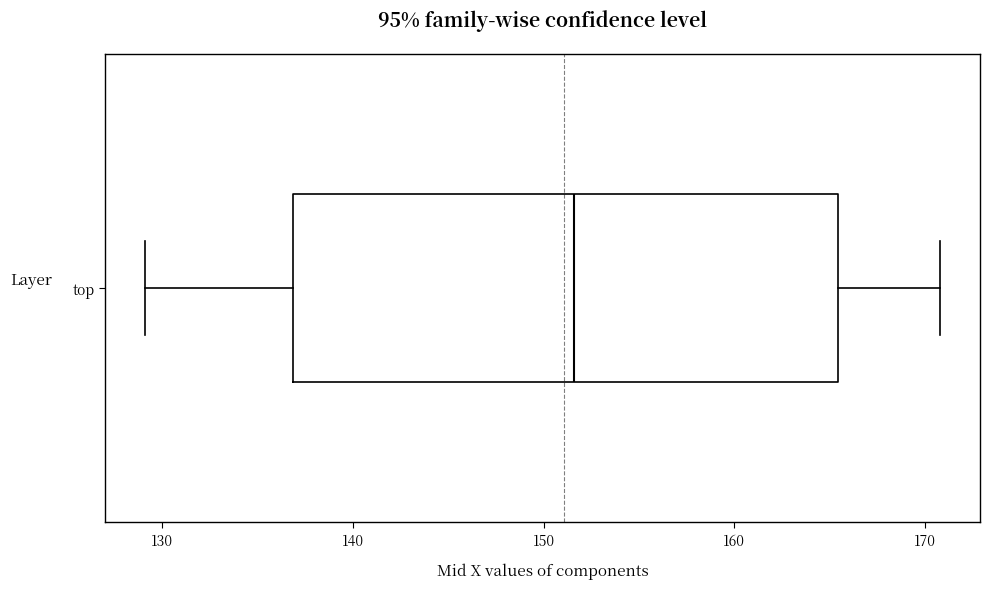

Transcribe this box plot: give where the median line is, the range the box spans, and where the two whiskers end, as read against the x-axis. The values are not printed on the chart, so give them approximately, as read against the axis.

median 152, box 137 to 165, whiskers 129 to 171